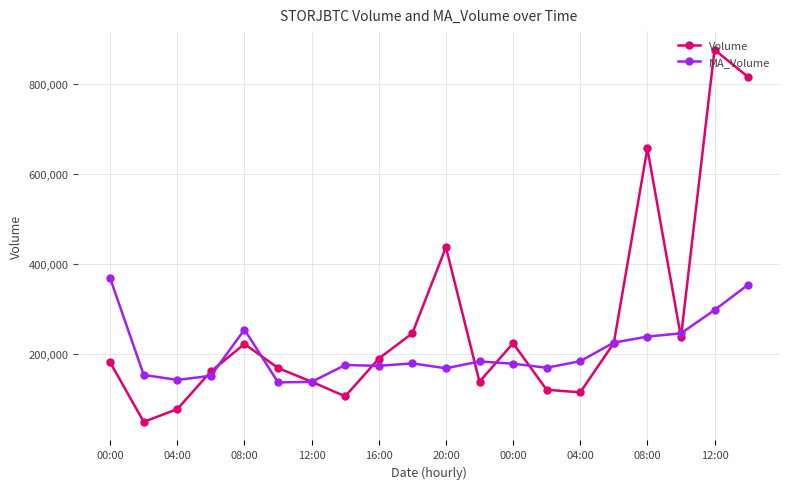

What is the value of the MA_Volume point at the 16th from the left?

226101.6